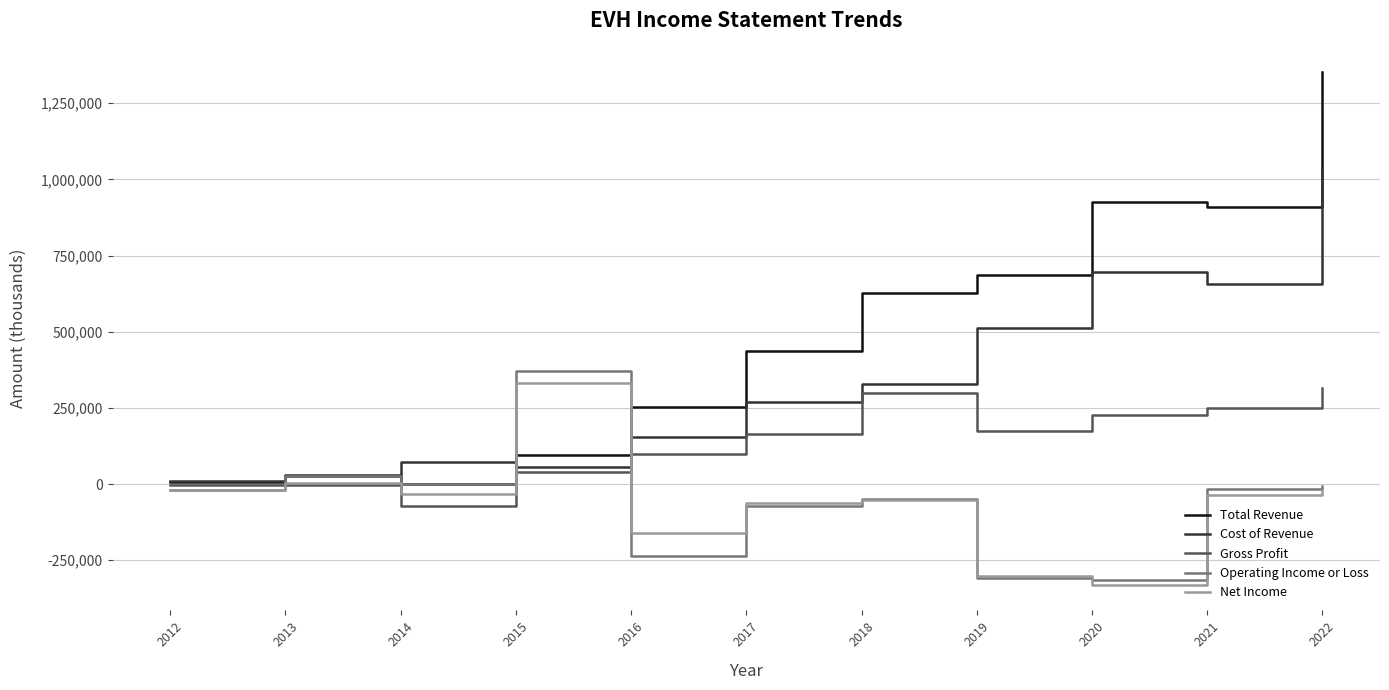

Which series has the largest range (max minus min)?

Total Revenue